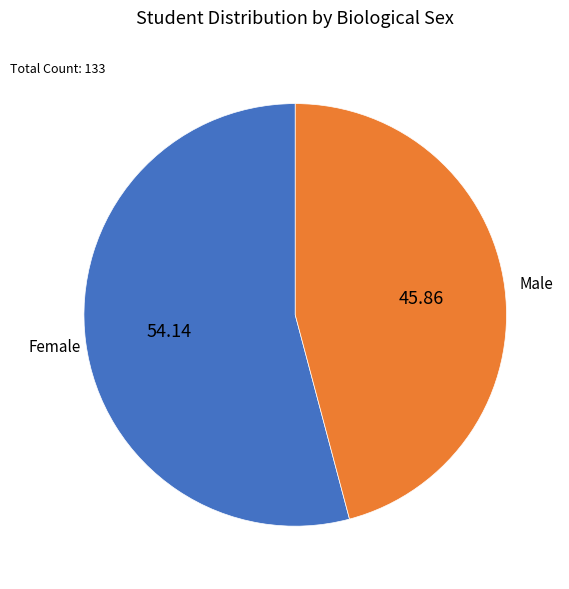

Is there any slice that represents more than half of the pie?

Yes